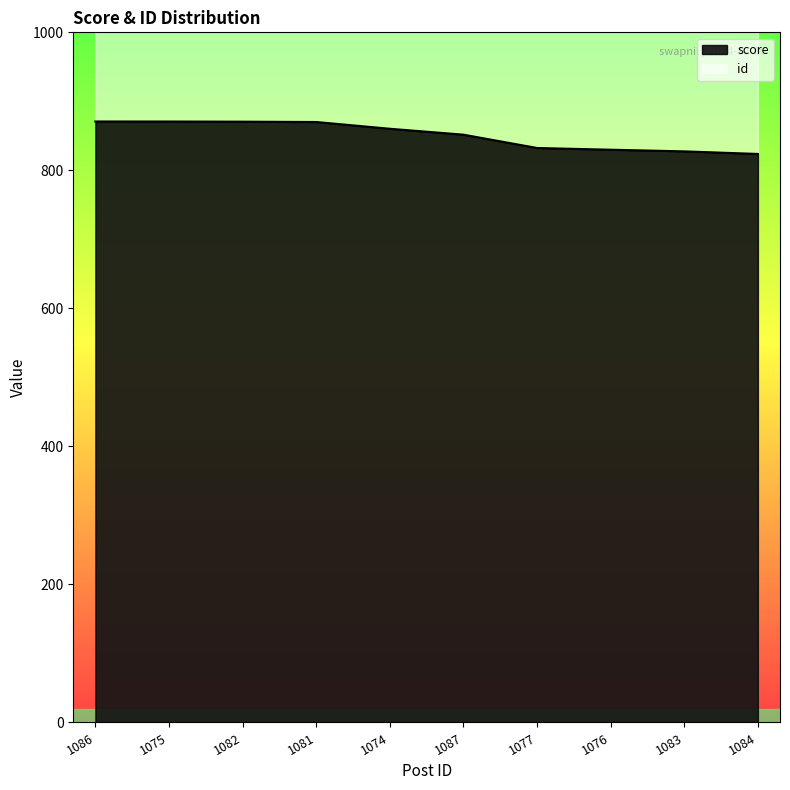

What is the difference between the maximum and minimum values in the score series?

47.1